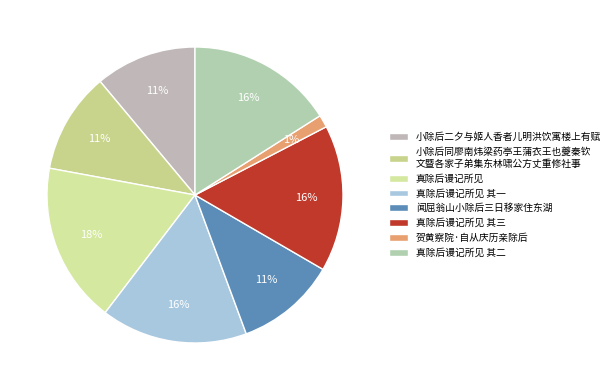

To the nearest percent, what is the combined percentage of 真除后谩记所见 and 小除后二夕与姬人香者儿明洪饮寓楼上有赋?

29%